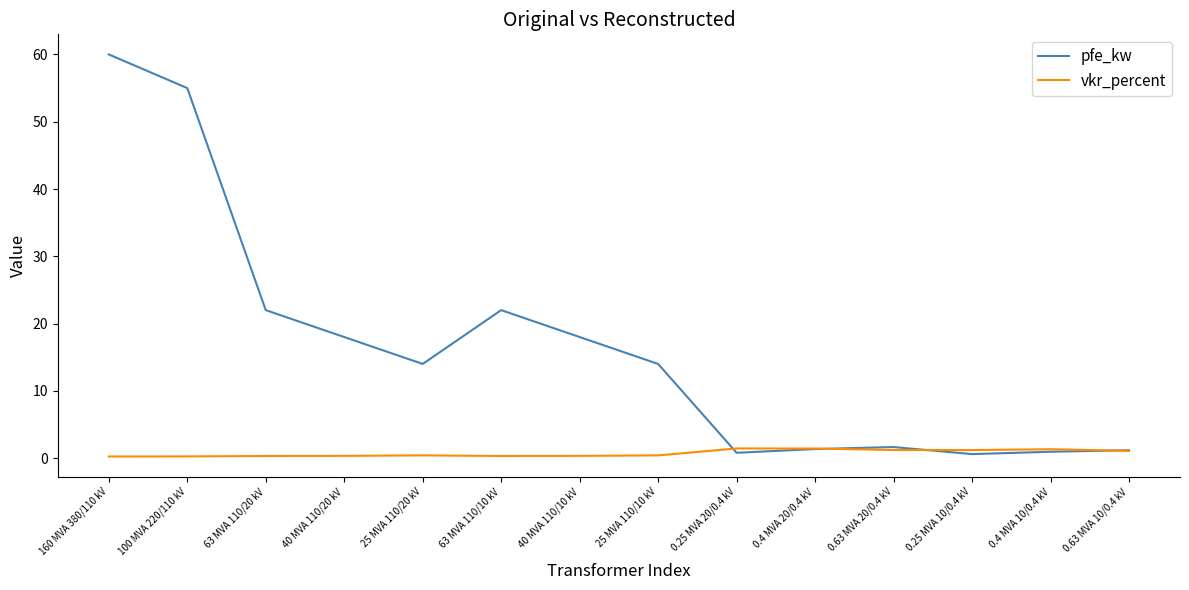

Rank the series by their maximum value, from highest to lowest.

pfe_kw, vkr_percent